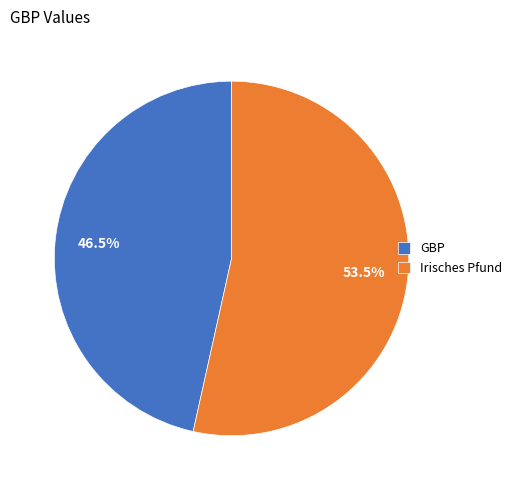

How many segments does this pie chart have?

2